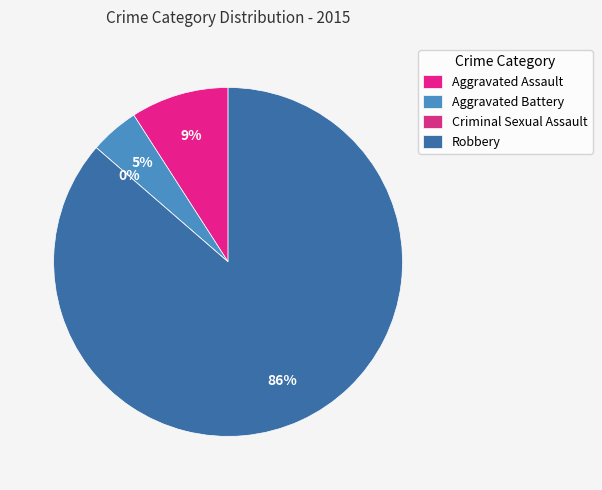

To the nearest percent, what is the average slice percentage?

25%